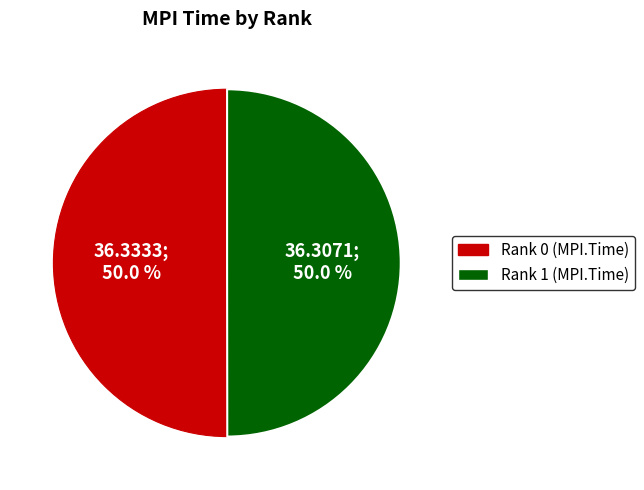

What percentage is NOT represented by Rank 1?

50.0%